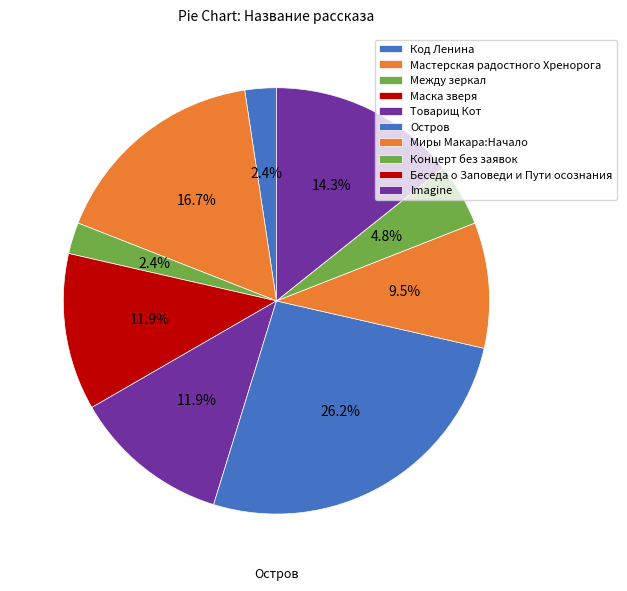

Which category has the biggest portion of the pie?

Остров